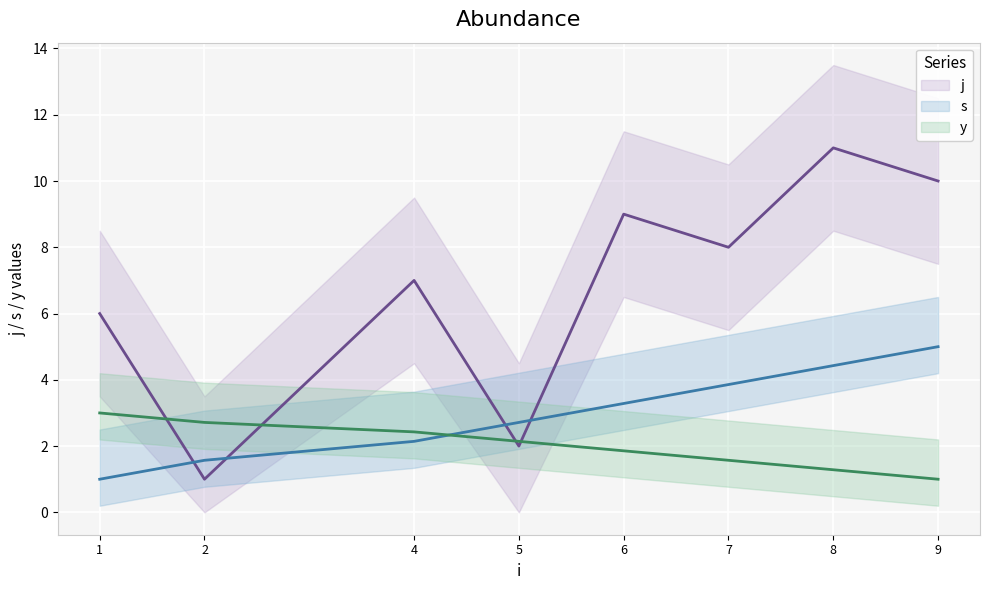

Is the value of y at 4 greater than the value of j at 6?

No